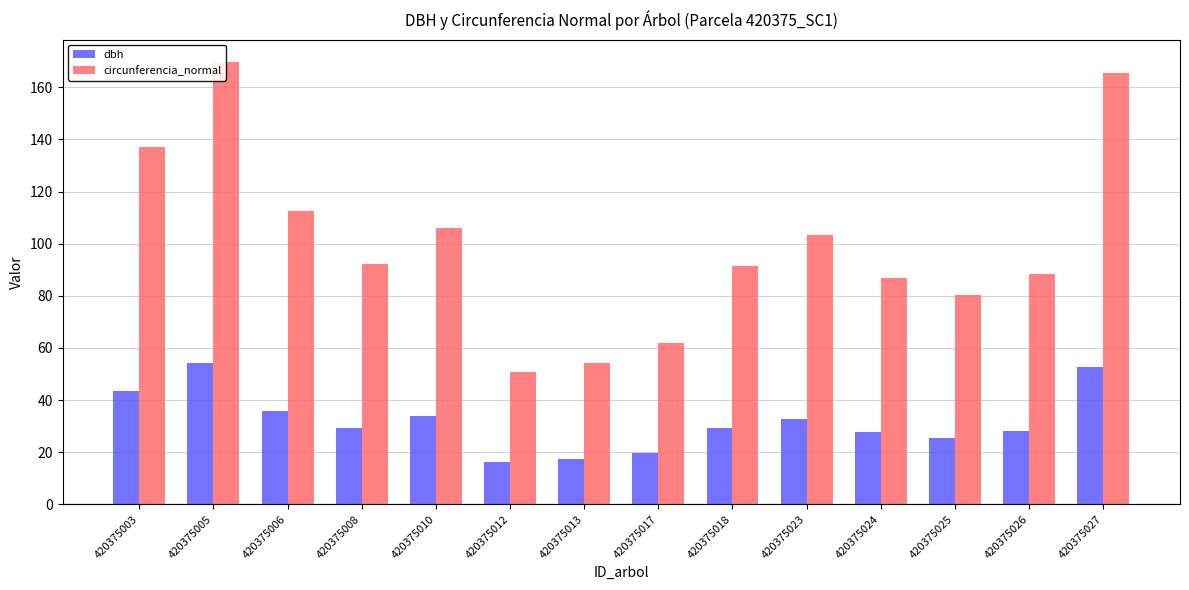

Read the circunferencia_normal value at 420375005.

169.8